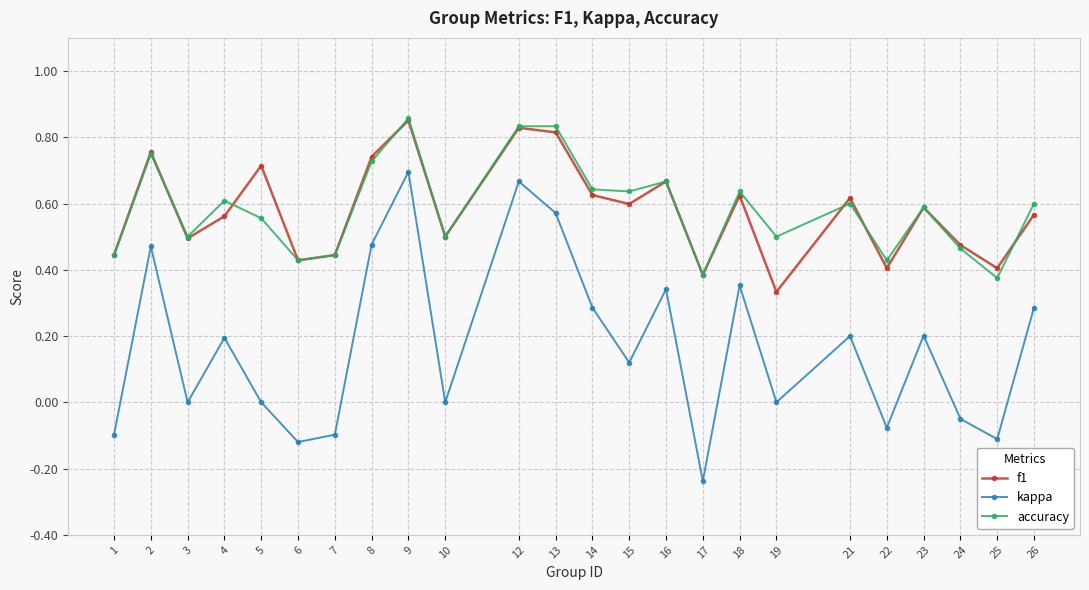

True or false: accuracy has more than 2 points higher than both neighbors.

True